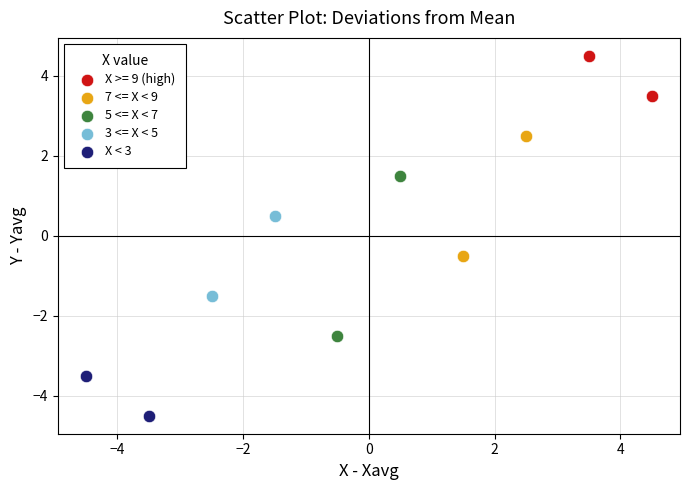

Which series contains the highest Y value?

X >= 9 (high)